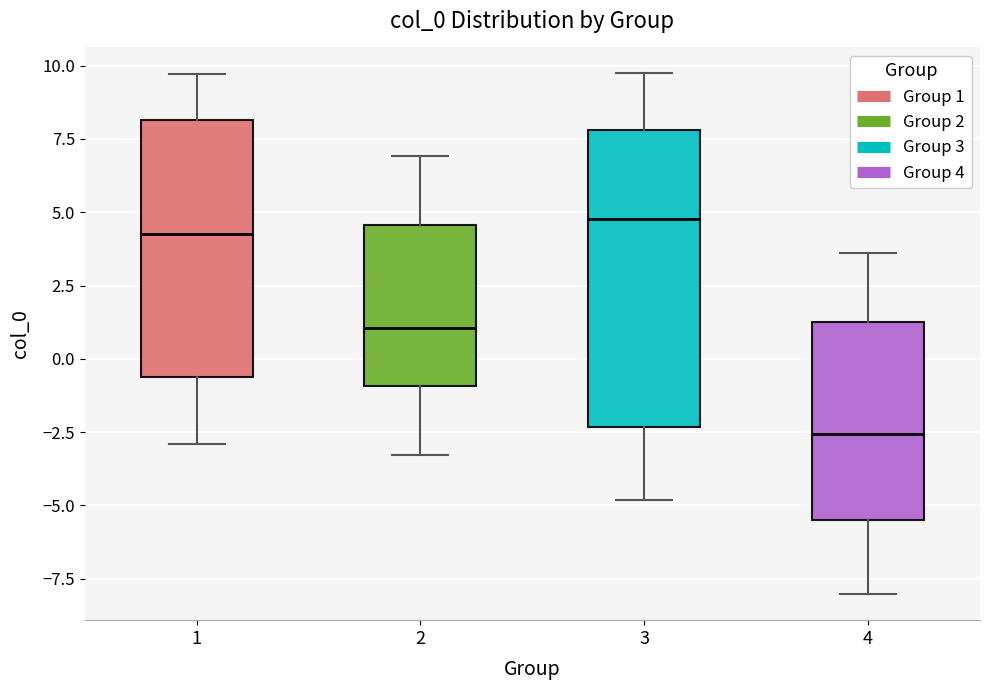

Comparing the boxes themselves (not the whiskers), which one is the tallest?

3